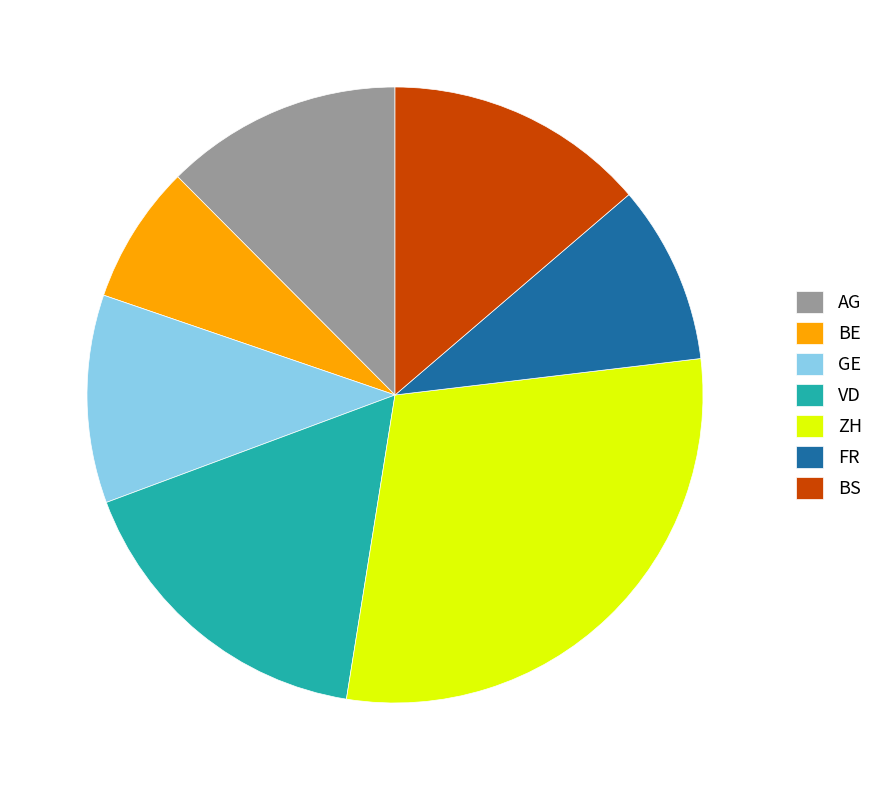

Do FR and ZH together represent more than half of the pie?

No